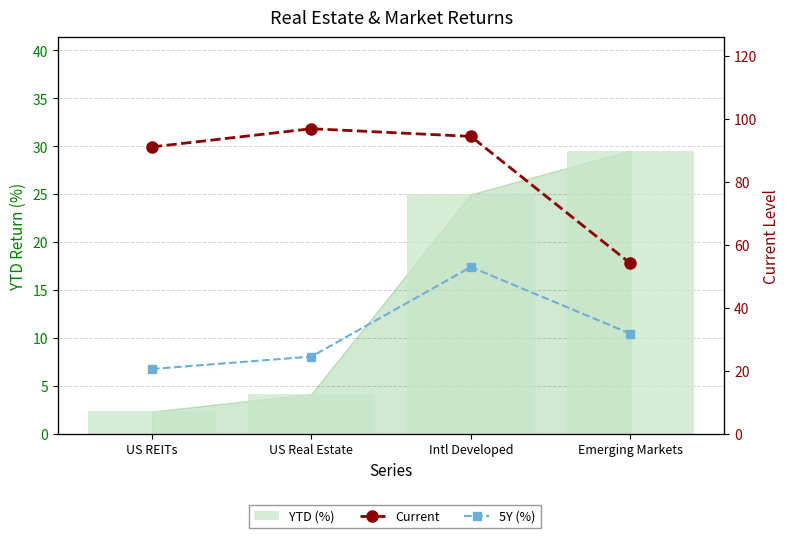

Reading left to right, transcribe all the data shown in this chart.

YTD (%): US REITs=2.3	US Real Estate=4.2	Intl Developed=25.0	Emerging Markets=29.6
Current: US REITs=91.2	US Real Estate=97.0	Intl Developed=94.5	Emerging Markets=54.2
5Y (%): US REITs=20.6	US Real Estate=24.6	Intl Developed=53.0	Emerging Markets=31.9